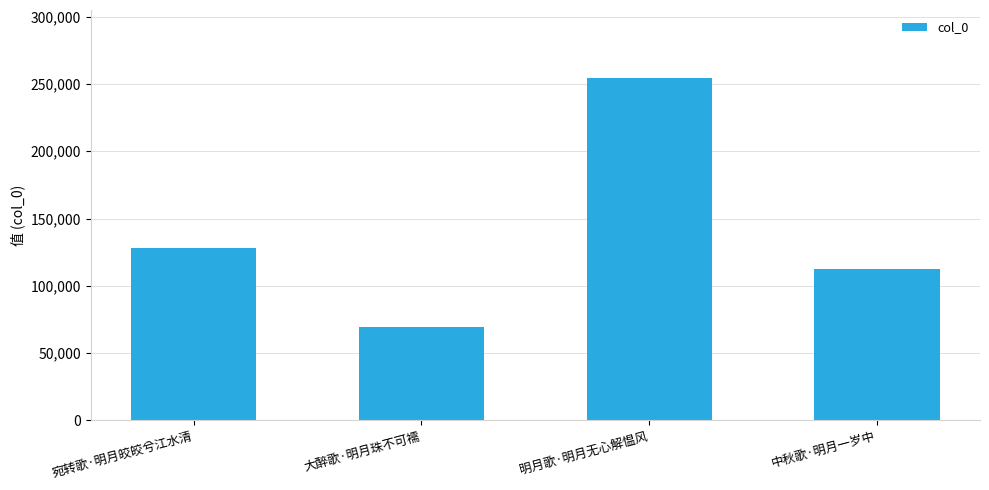

How many series are shown in this chart?

1